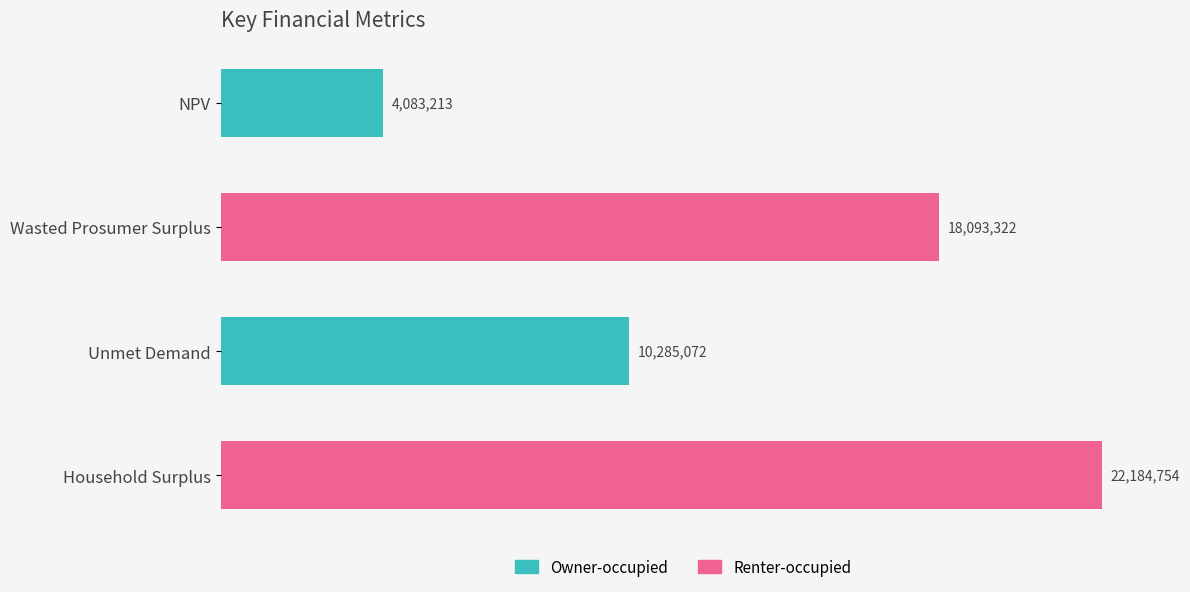

Which category has the highest value across all series?

Household Surplus